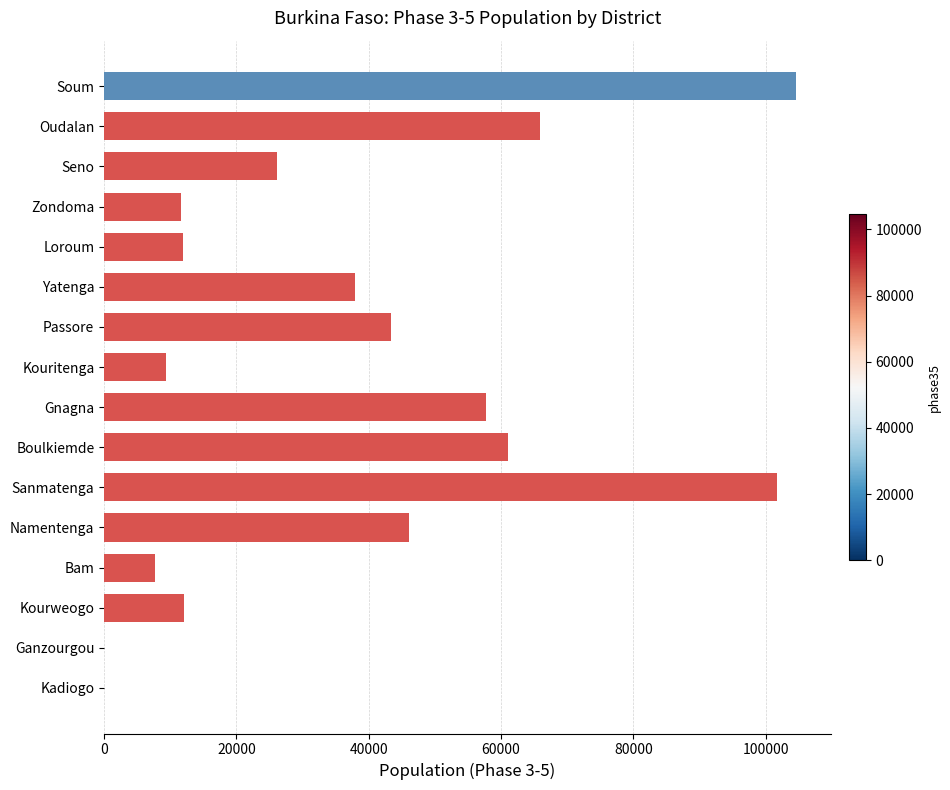

Read the value at Zondoma.

11670.4